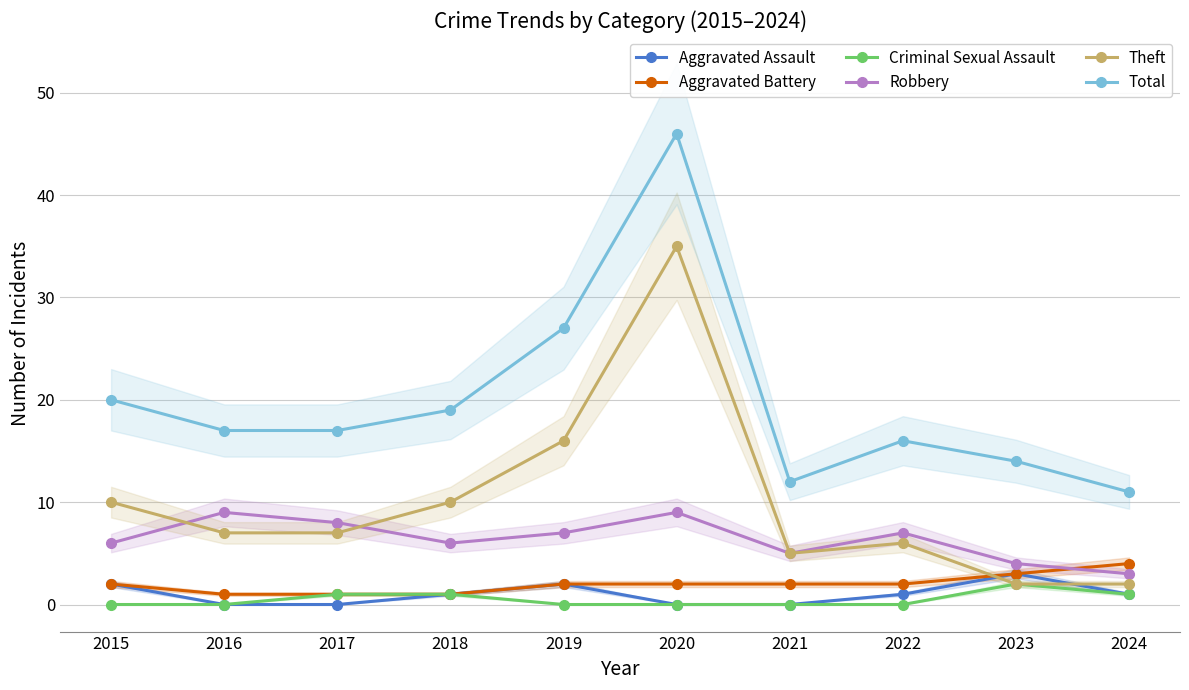

What is the approximate value of Criminal Sexual Assault at 2023?

2